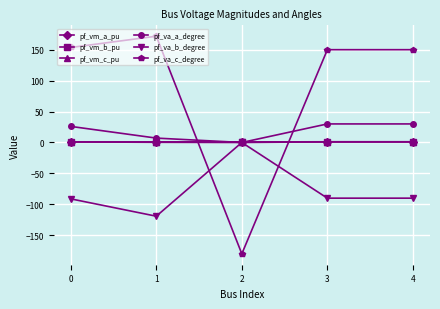

What is the value of the pf_va_c_degree point at the 5th from the left?

150.0